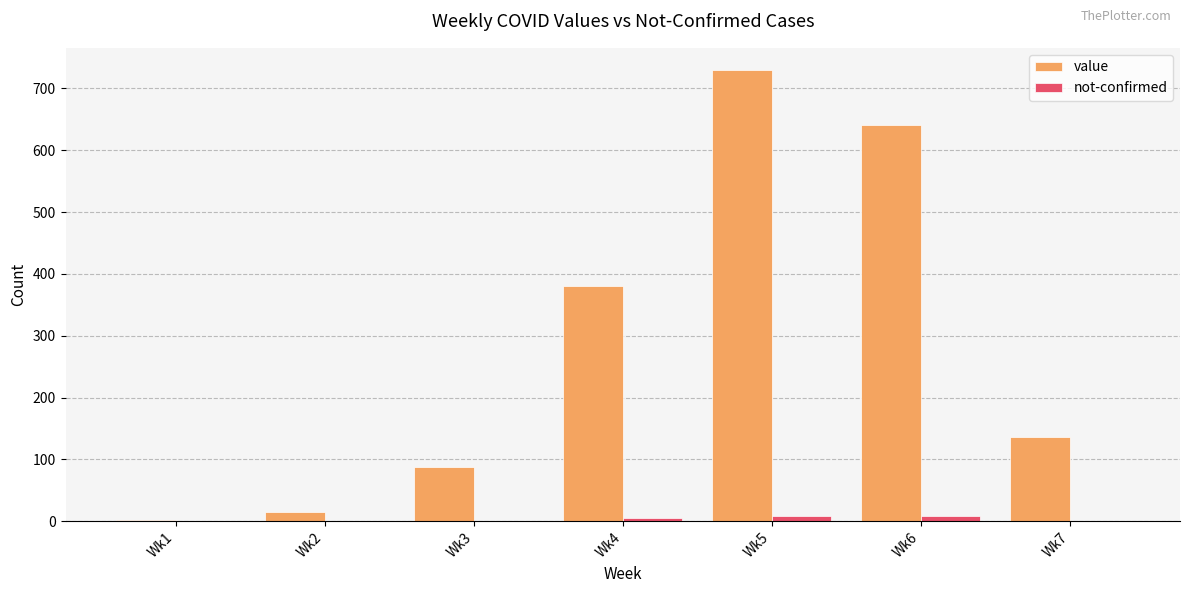

What is the spread (max minus min) of values at Wk1?

1